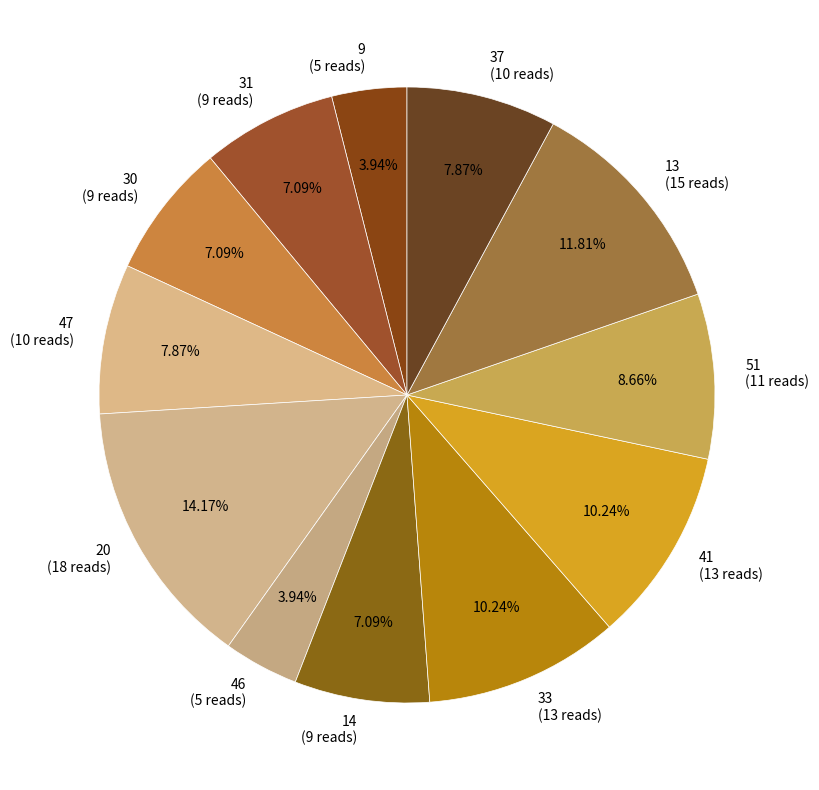

Count the number of slices in the pie.

12